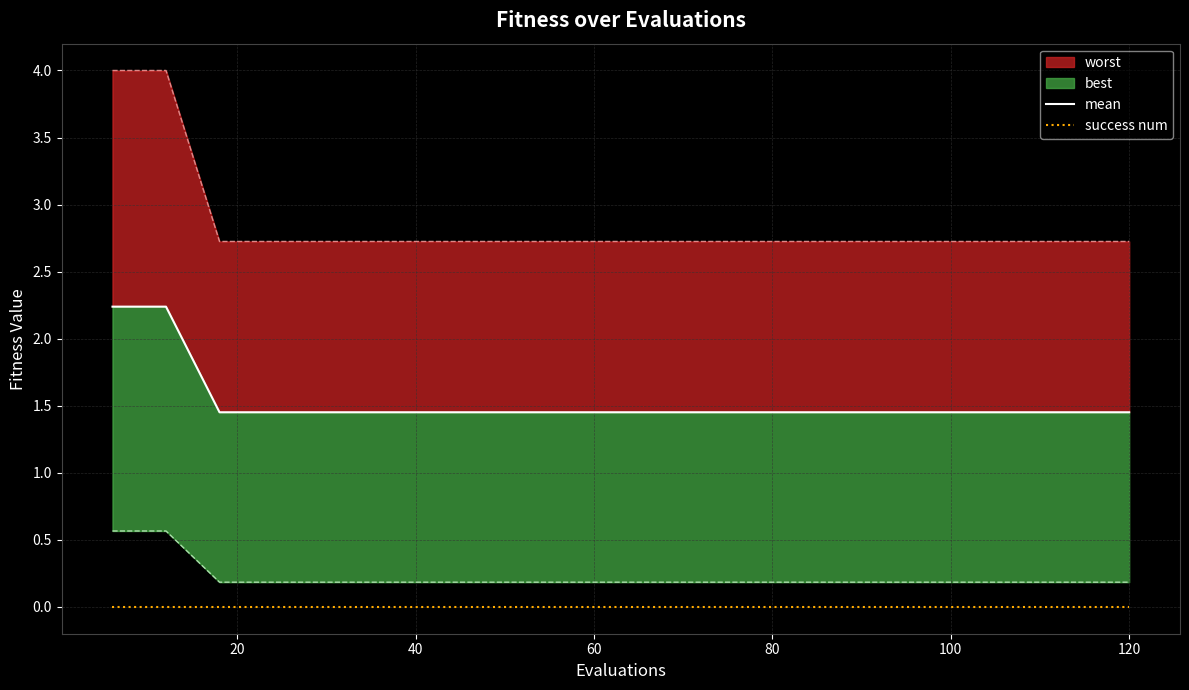

True or false: success num and mean cross at least once.

False